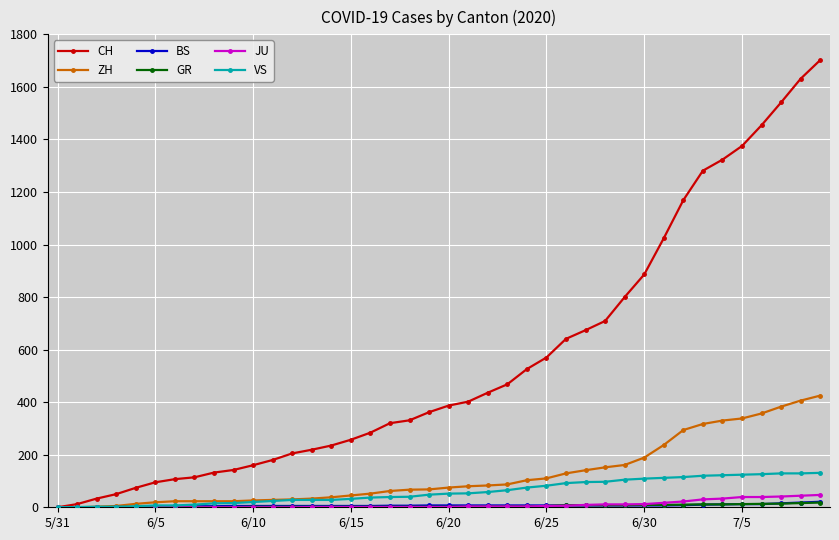

What is the greatest value displayed?

1702